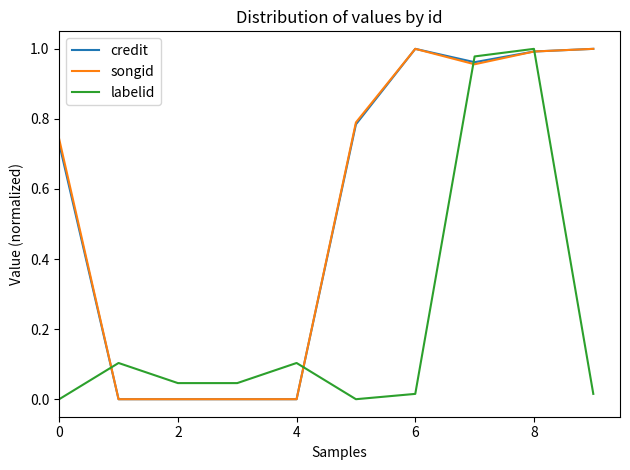

What are all the series names shown in the legend?

credit, songid, labelid